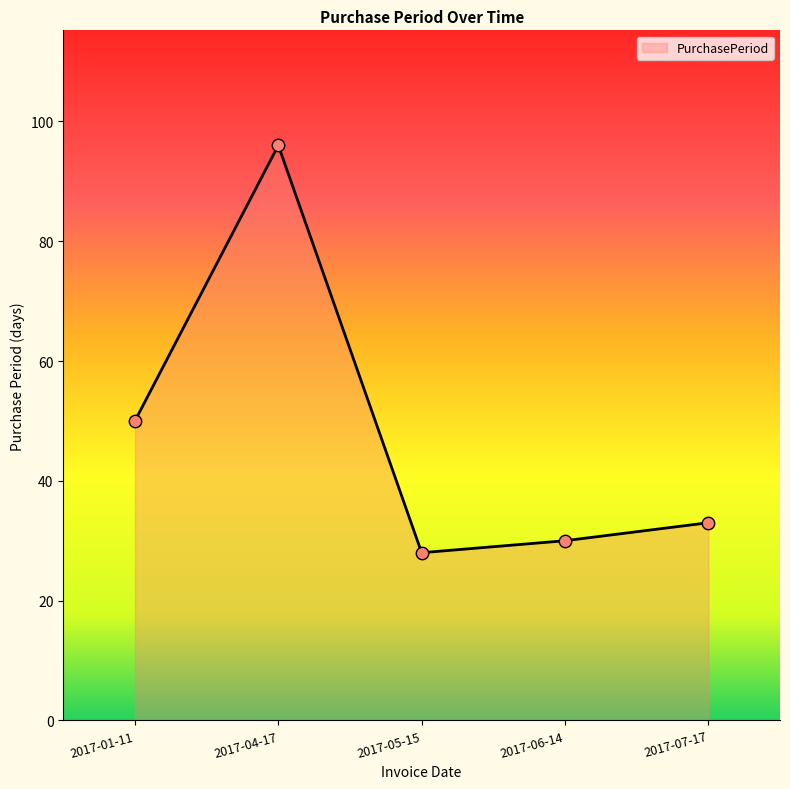

Between 2017-01-11 and 2017-05-15, which is larger?

2017-01-11